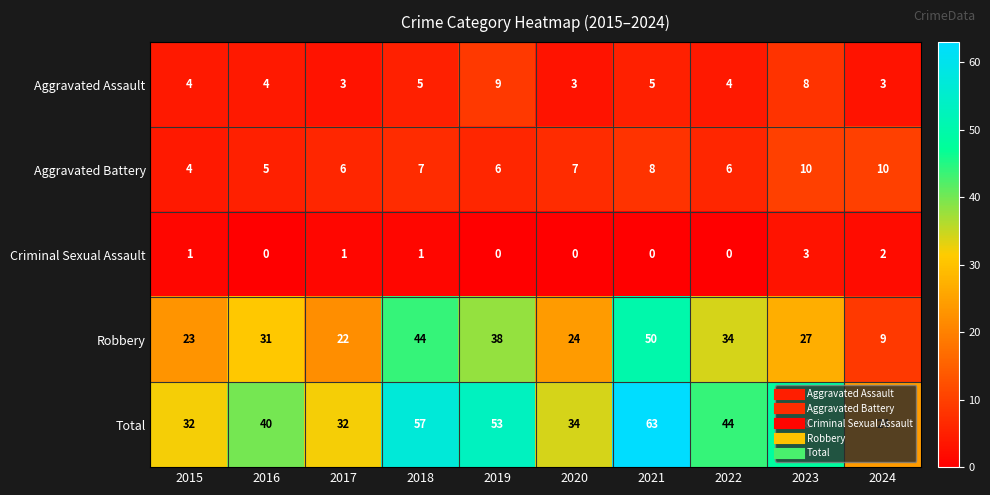

Is it true that Robbery equals 20 at 2019?

False